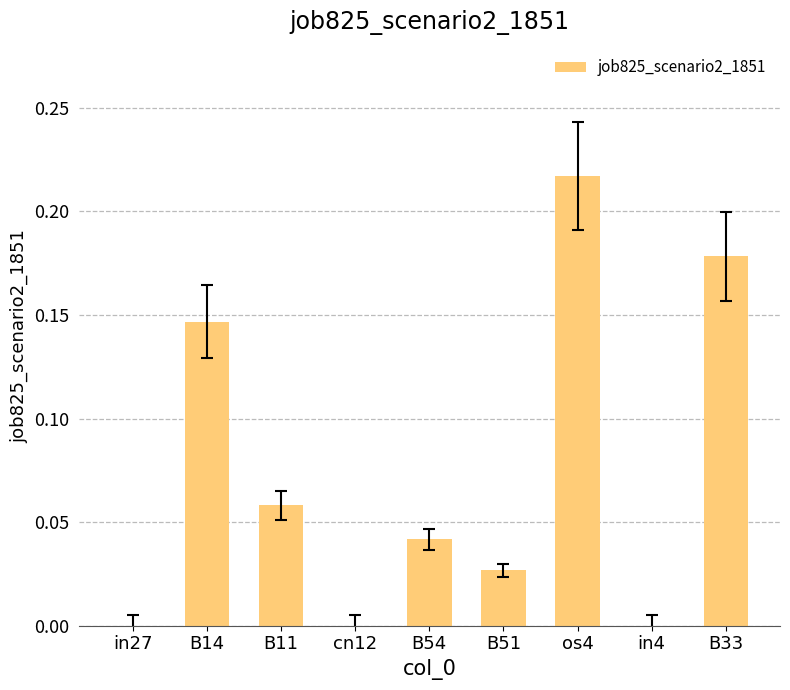

What is the change in value from B54 to B33?

+0.1